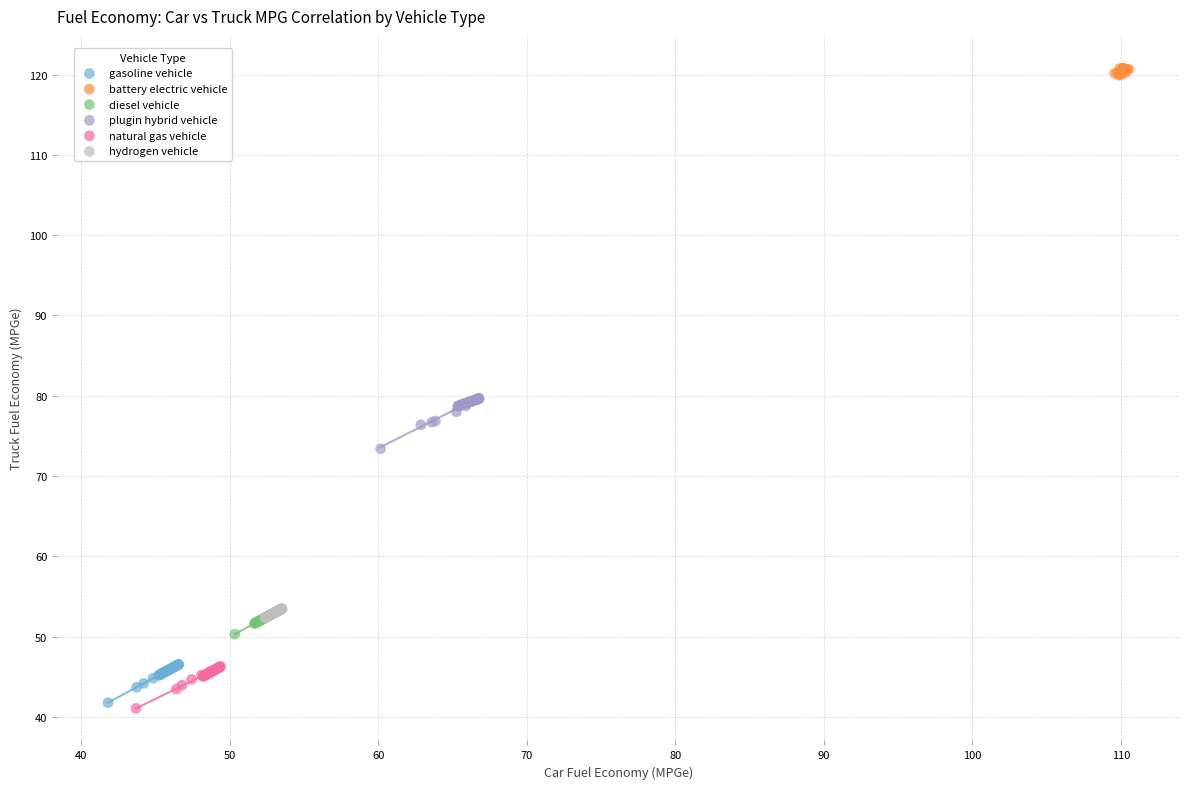

Which series contains the highest Y value?

battery electric vehicle